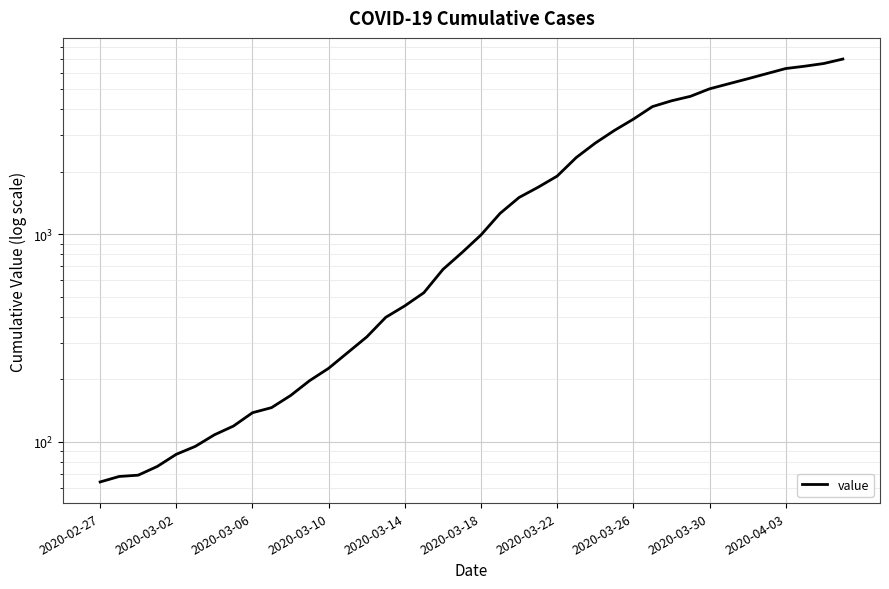

Where is the data nearest to the value 3529?

2020-03-26